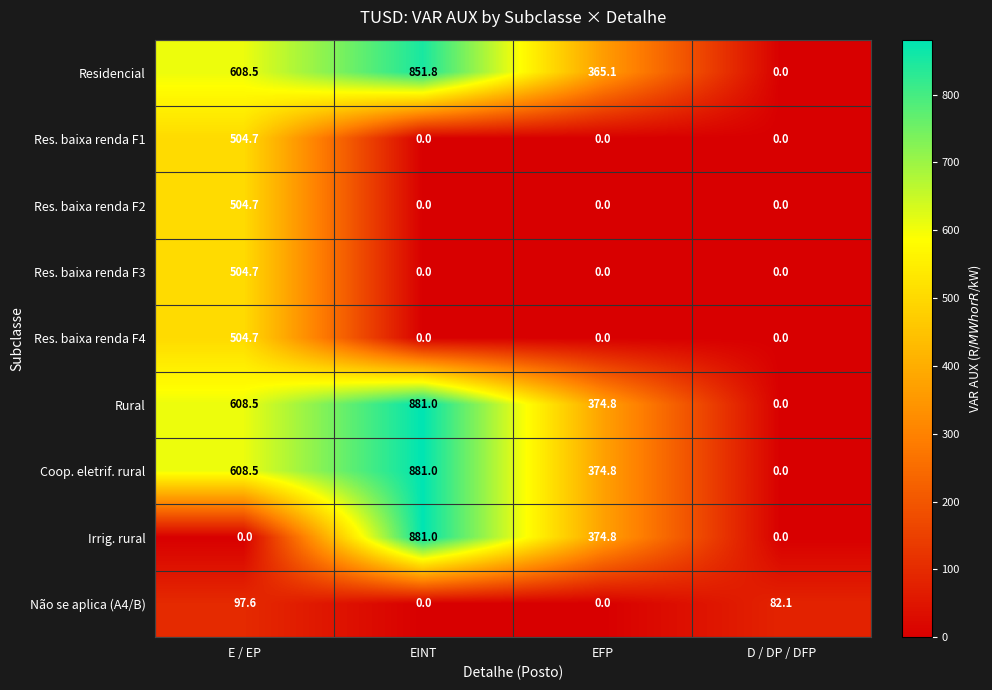

What is the difference between the Res. baixa renda F4 values at E / EP and EFP?

504.7